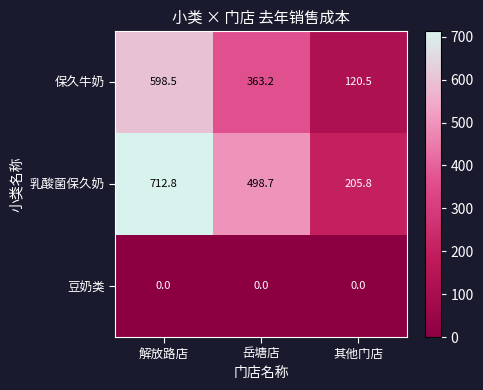

Reading left to right, transcribe all the data shown in this chart.

保久牛奶: 解放路店=598.5	岳塘店=363.2	其他门店=120.5
乳酸菌保久奶: 解放路店=712.8	岳塘店=498.7	其他门店=205.8
豆奶类: 解放路店=0.0	岳塘店=0.0	其他门店=0.0